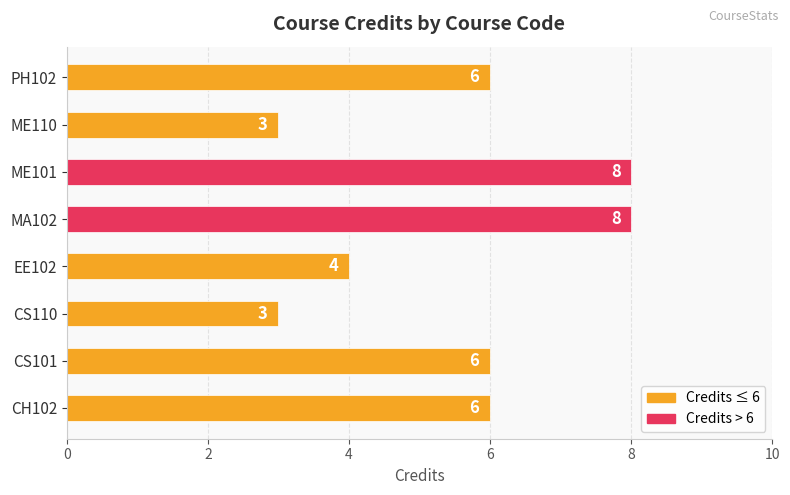

Are the bars horizontal?

Yes